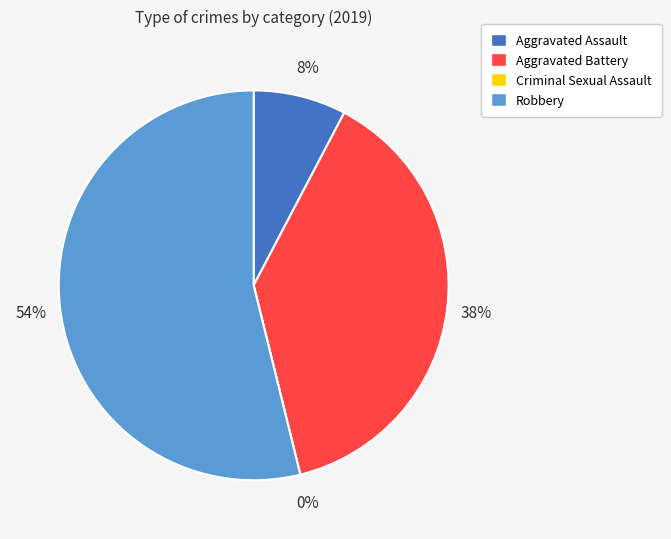

To the nearest percent, what portion does Aggravated Assault represent?

8%